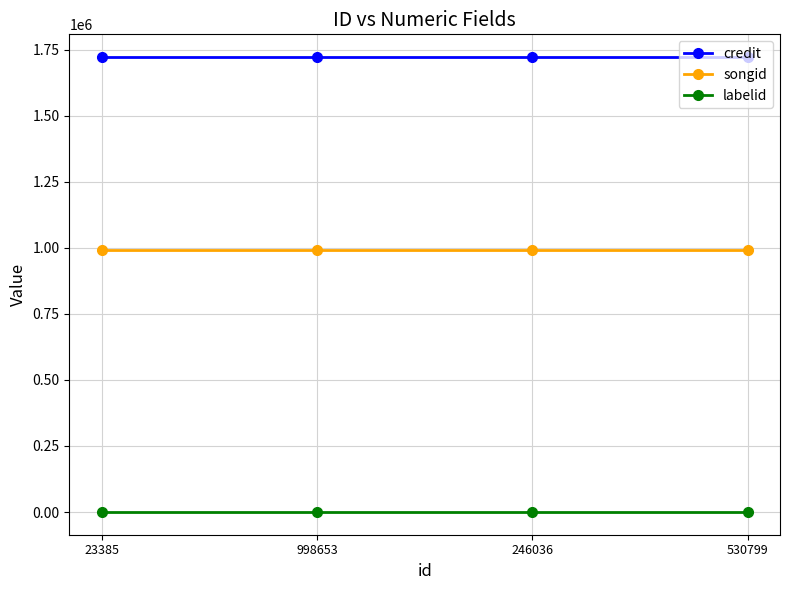

True or false: credit and labelid cross at least once.

False